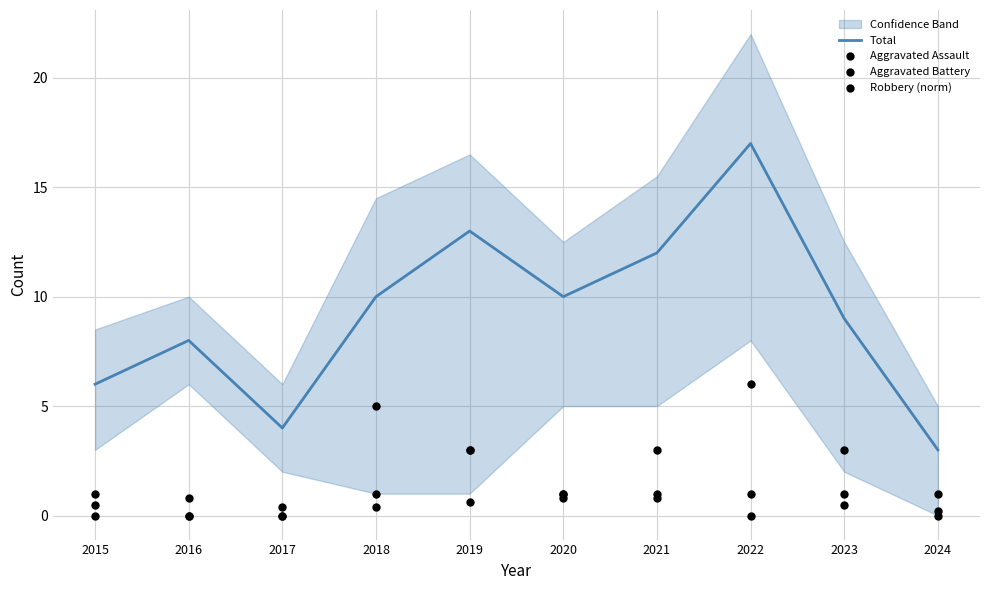

Which series reaches the minimum Y coordinate?

Aggravated Assault